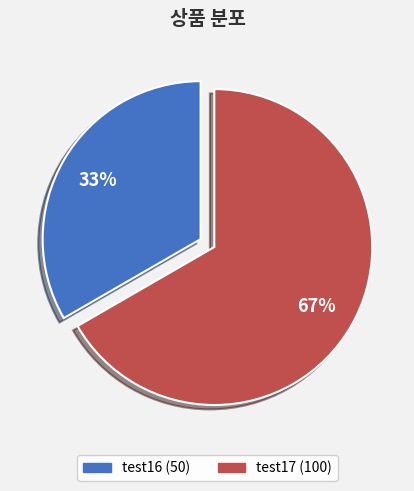

Does test17 account for over 50% of the chart?

Yes